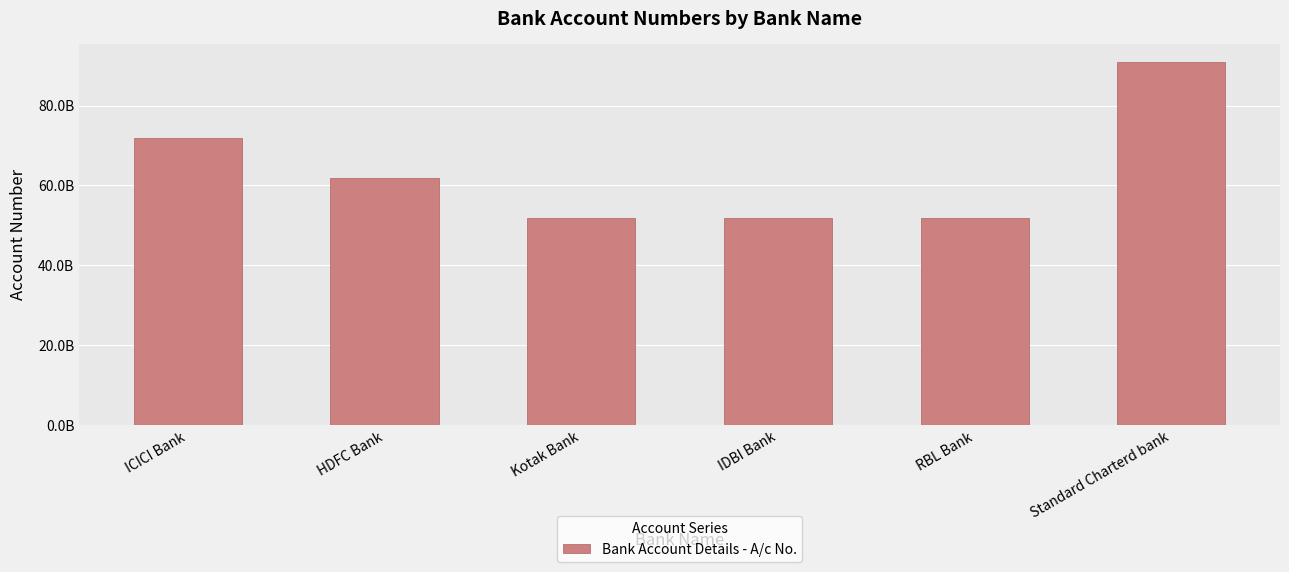

What is the difference between the maximum and second lowest values?

39000000005